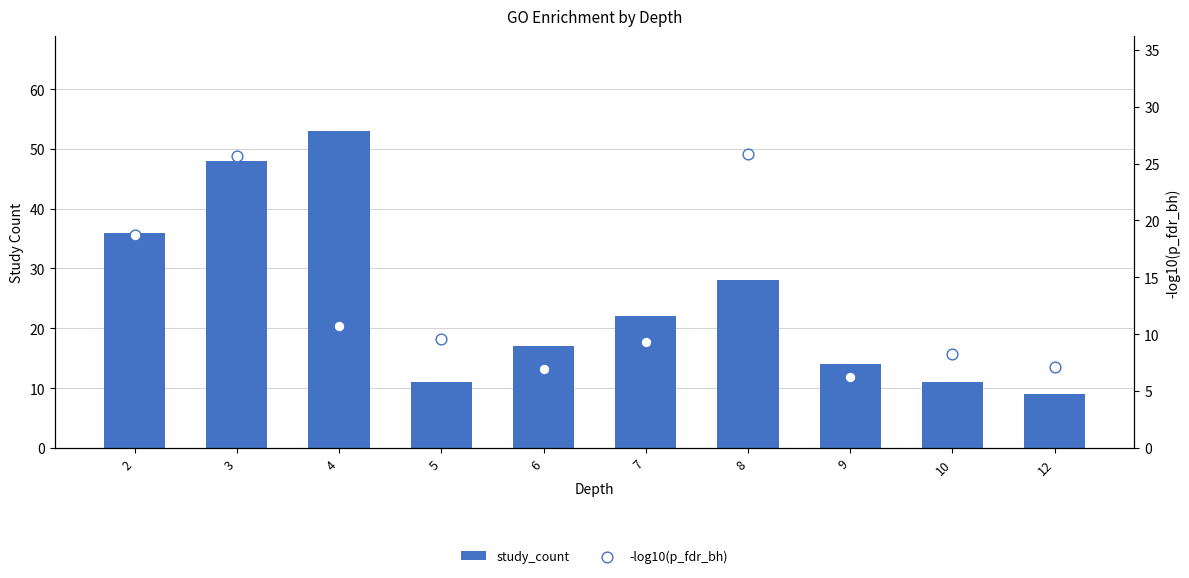

Which series has the largest total across all categories?

study_count